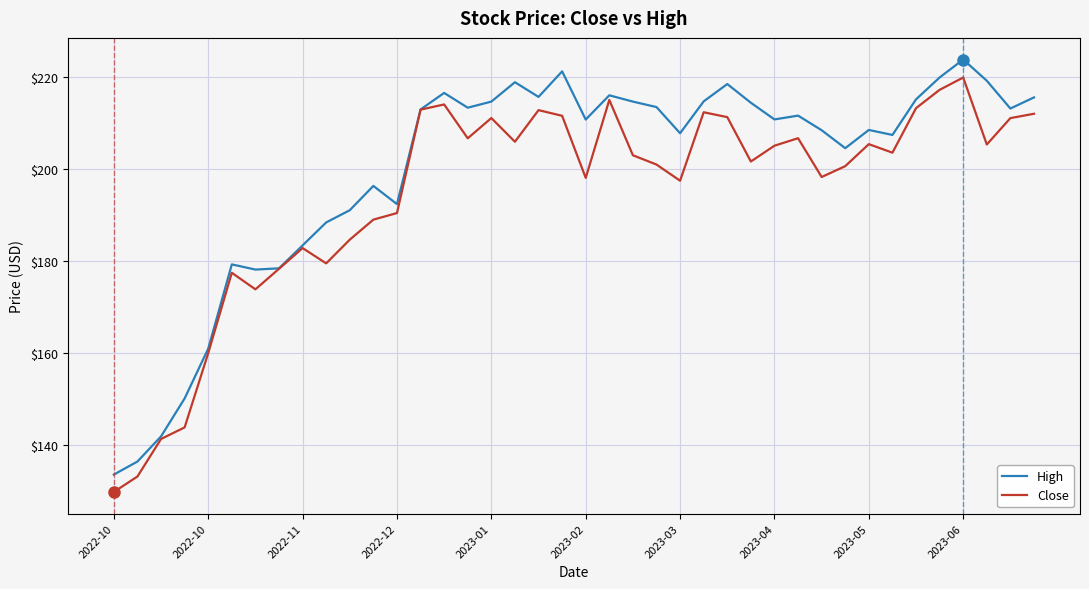

Which series has the largest total across all categories?

High